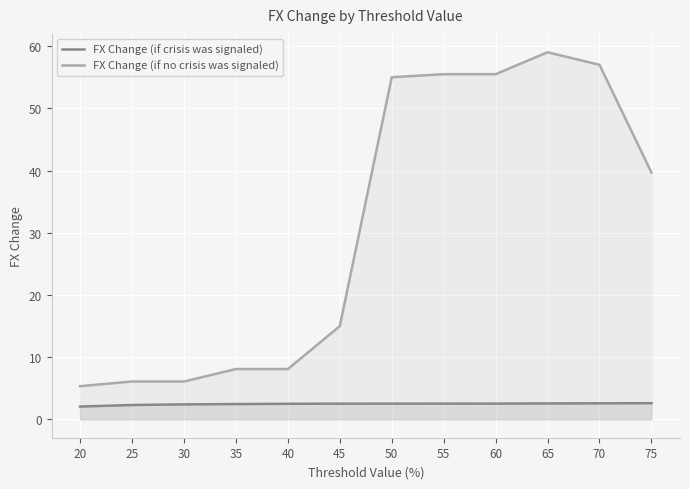

Which series has the widest spread of values?

FX Change (if no crisis was signaled)